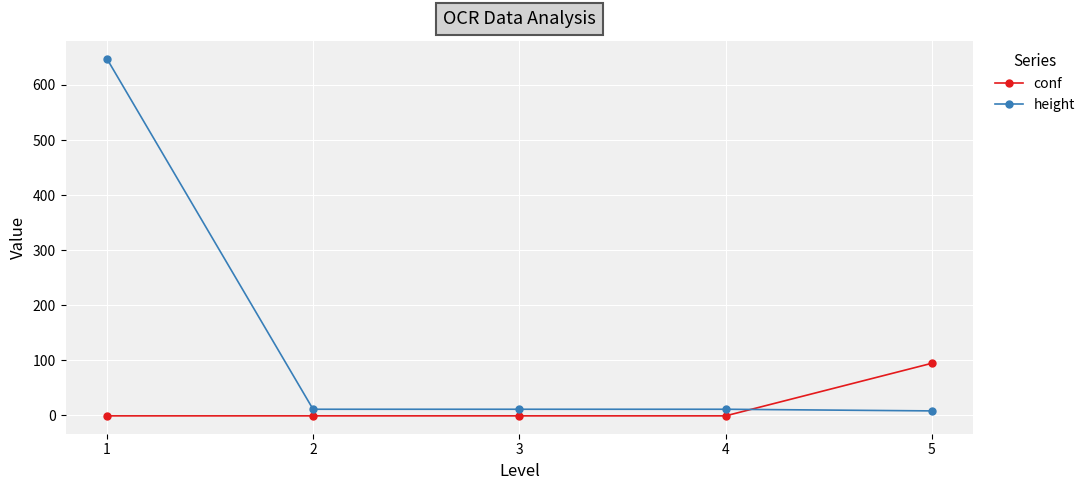

What is the sum of all conf values?

90.5